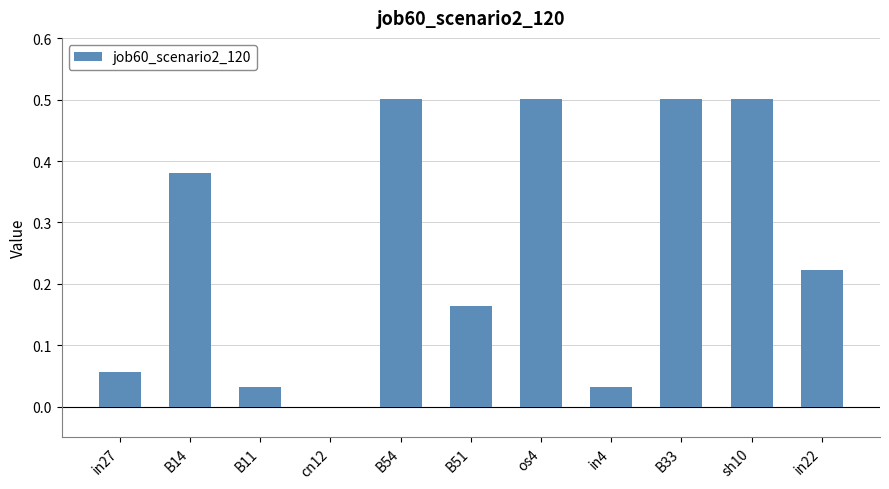

What is the sum of all values?

2.9